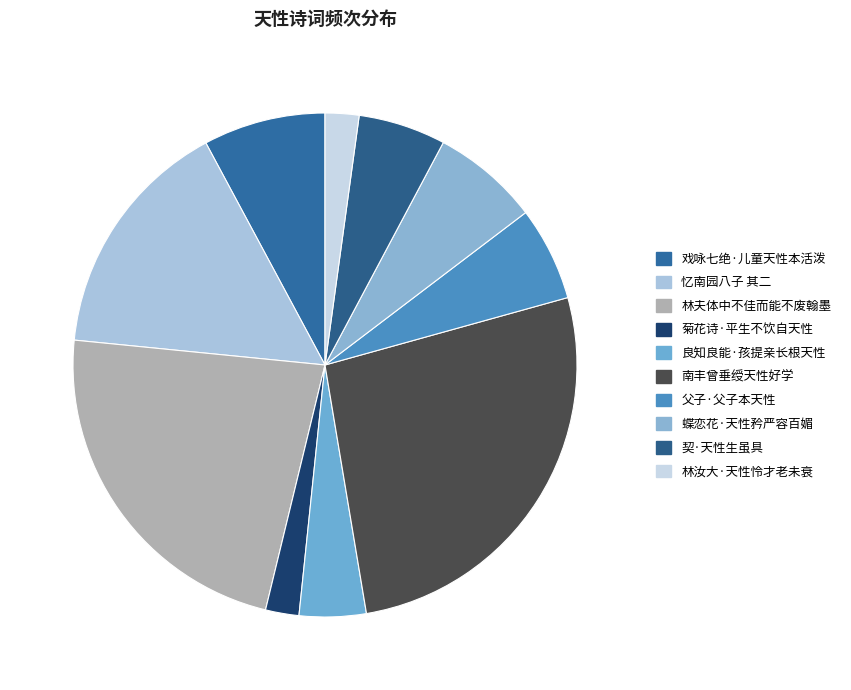

How many segments does this pie chart have?

10